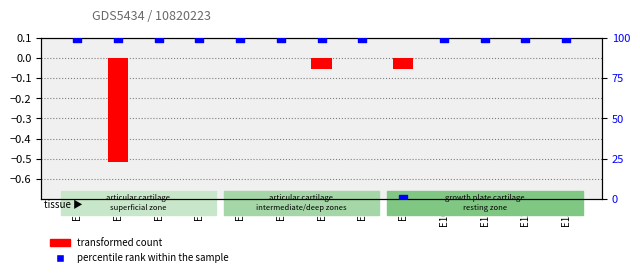

Which series has the widest spread of Y values?

percentile rank within the sample